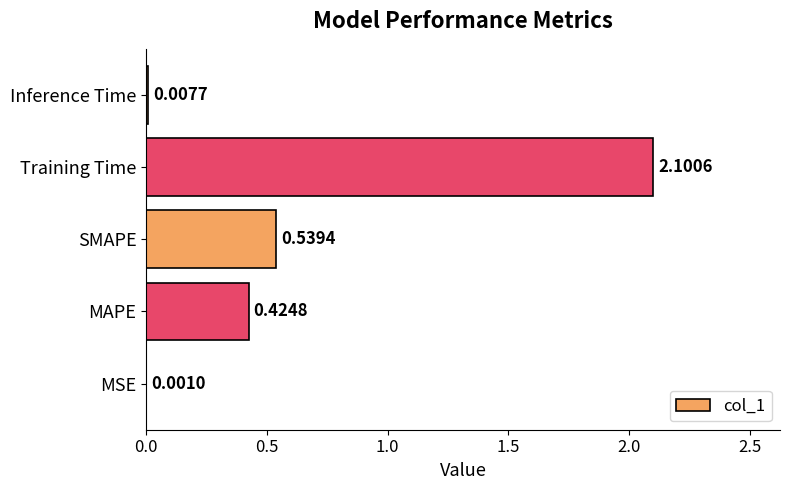

What is the sum of all values?

3.1